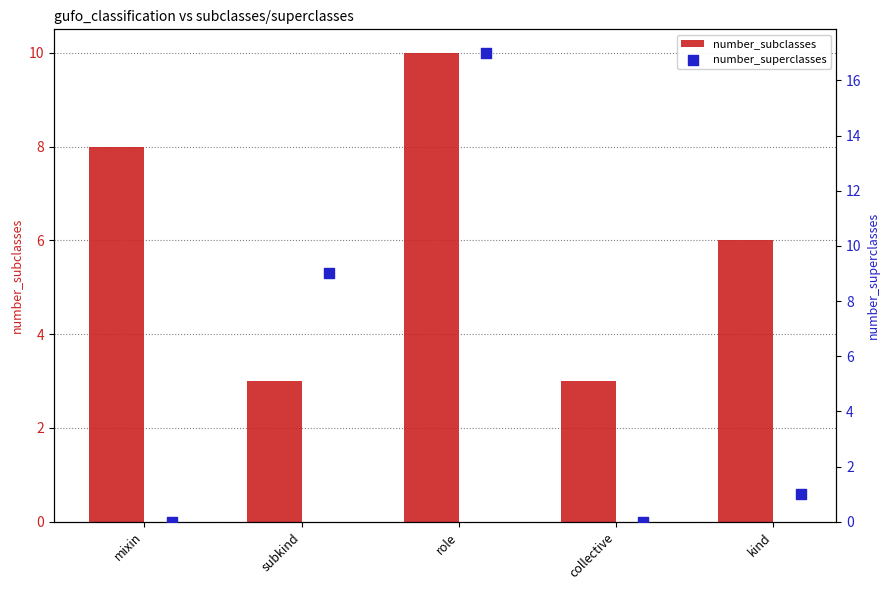

What are all the series names shown in the legend?

number_subclasses, number_superclasses